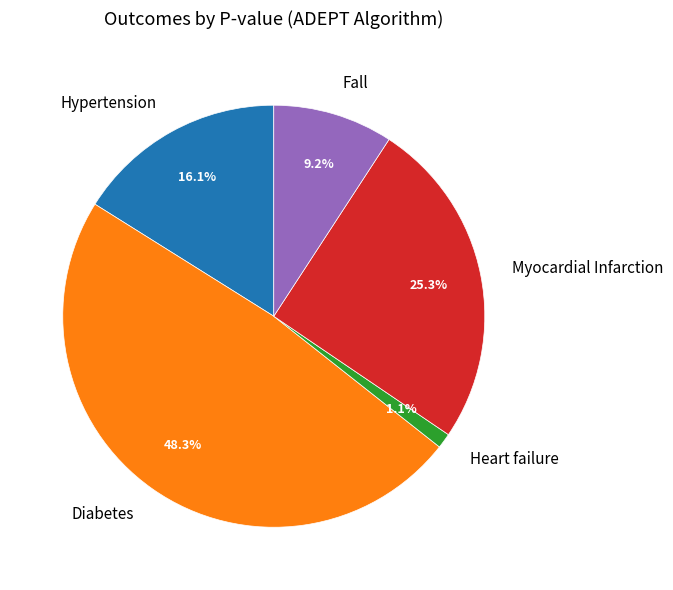

What is the largest slice in the pie chart?

Diabetes